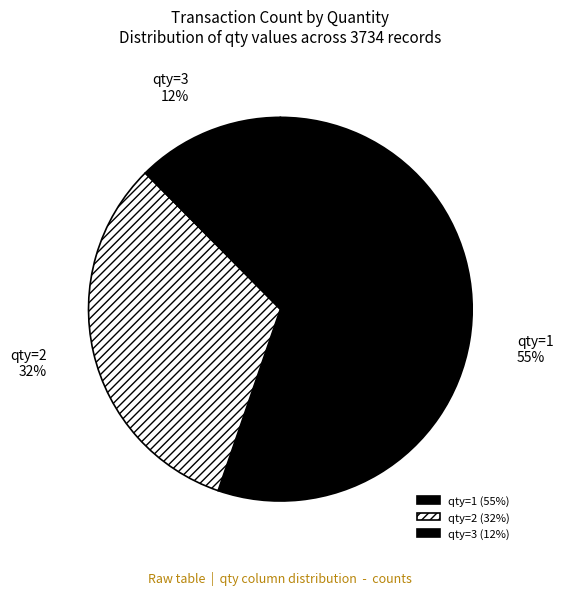

What is the ratio of the value at qty=3 to the value at qty=2?

0.4